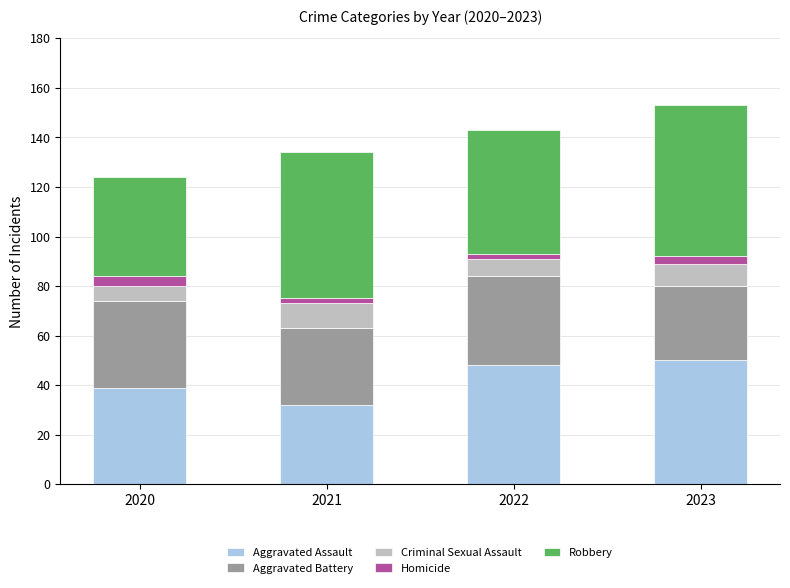

How many bars are there in total?

4